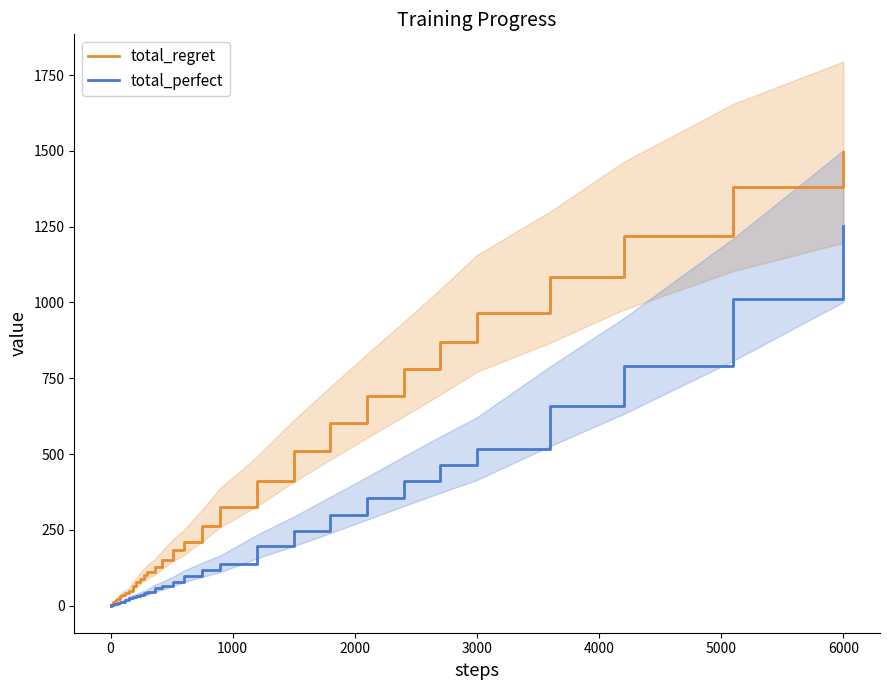

Reading left to right, extract all data points from this chart.

total_regret: 2	2	4	4	6	8	8	10	10	12	14	18	22	22	30	36	42	48	64	76	88	100	112	126	150	182	208	264	324	410	510	602	692	780	870	964	1084	1220	1380	1496
total_perfect: 0	1	1	2	2	2	3	3	4	4	5	5	6	9	10	12	19	26	28	32	36	40	44	57	65	79	96	118	138	195	245	299	354	410	465	518	658	790	1010	1252